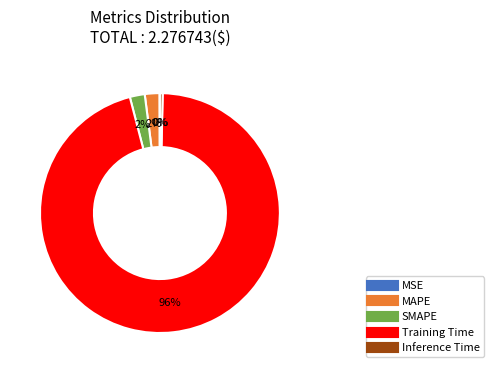

Combined, do Inference Time and Training Time account for over 50%?

Yes